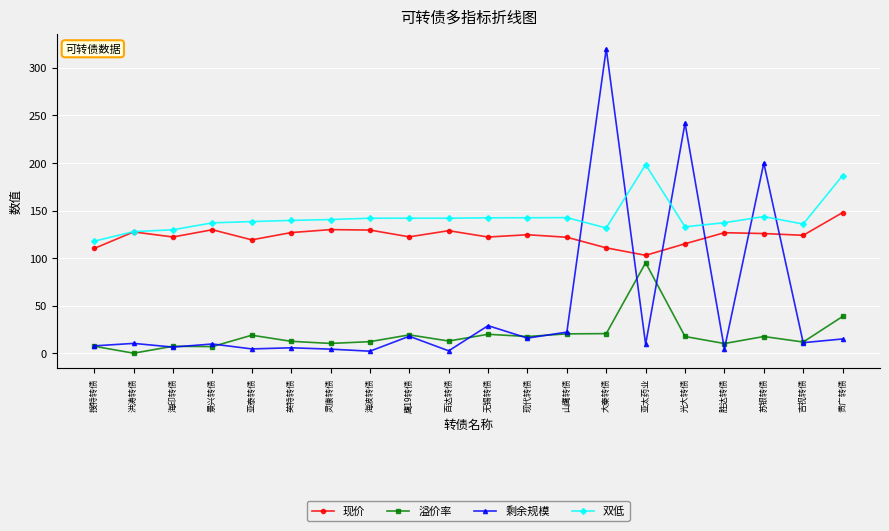

Rank the series by their maximum value, from highest to lowest.

剩余规模, 双低, 现价, 溢价率